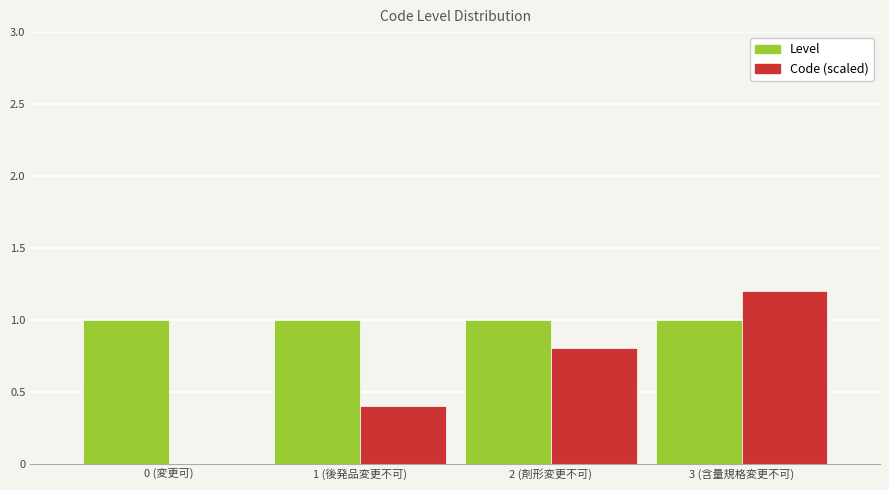

How many values in Code (scaled) are above zero?

3